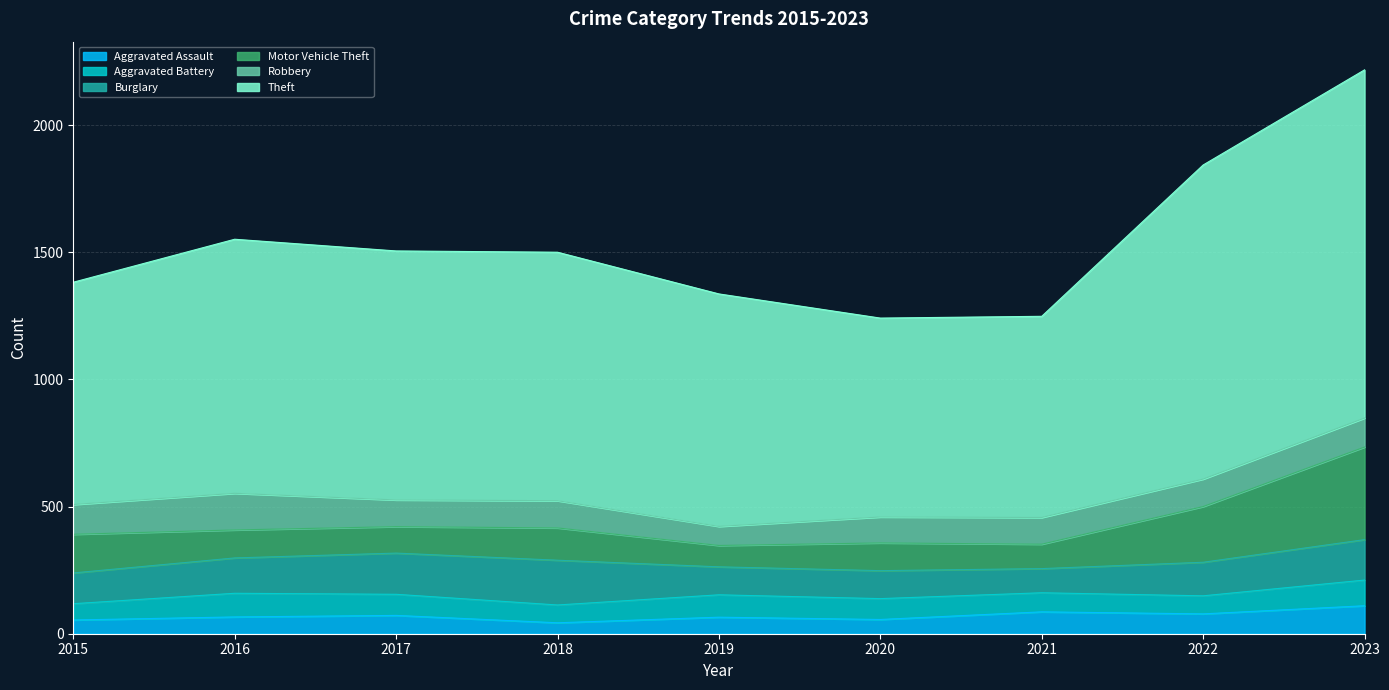

What value does the Burglary series have at 2016?

139